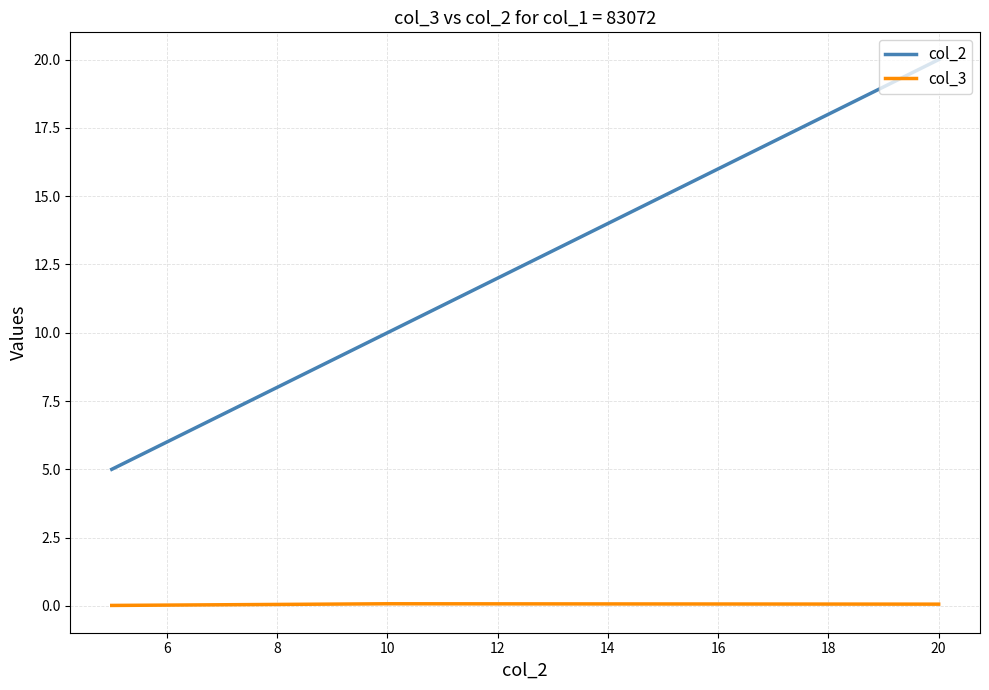

What is the highest value of the col_2 series?

20.0